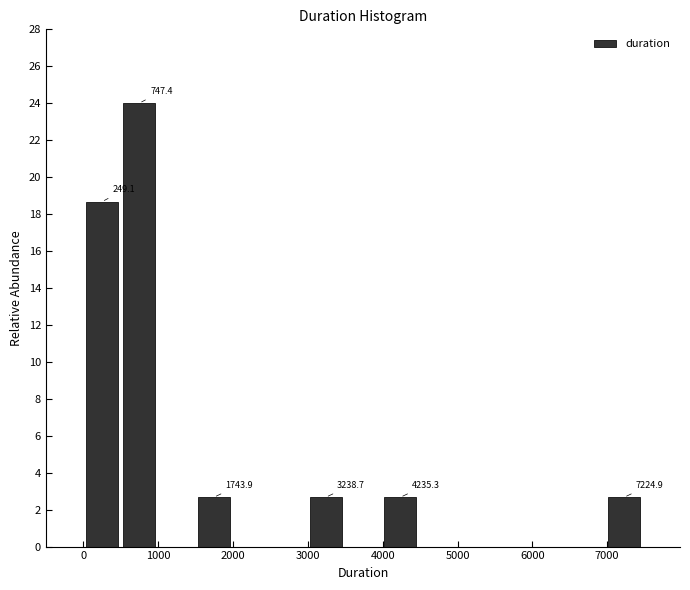

Which range on the x-axis has the tallest bar?

500 to 1000